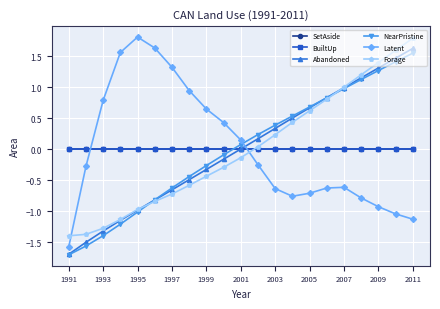

Is this an area chart (filled region under the line)?

No